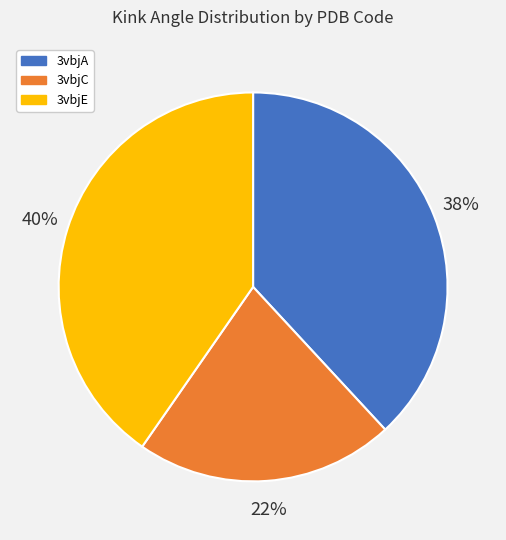

What is the smallest slice in the pie chart?

3vbjC